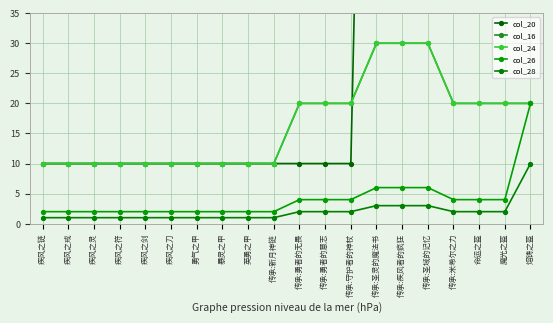

What are all the series names shown in the legend?

col_20, col_16, col_24, col_26, col_28